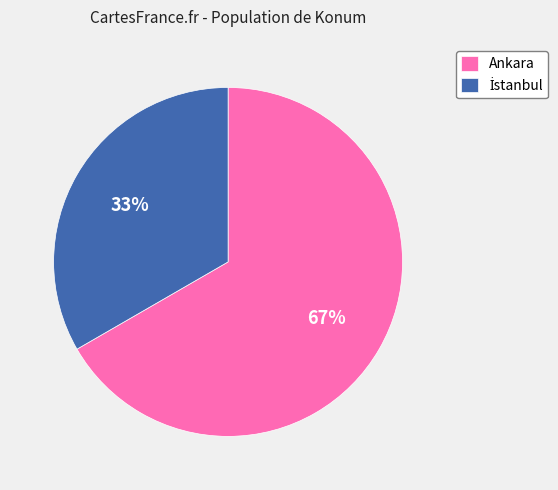

True or false: Ankara accounts for 67% of the total.

True